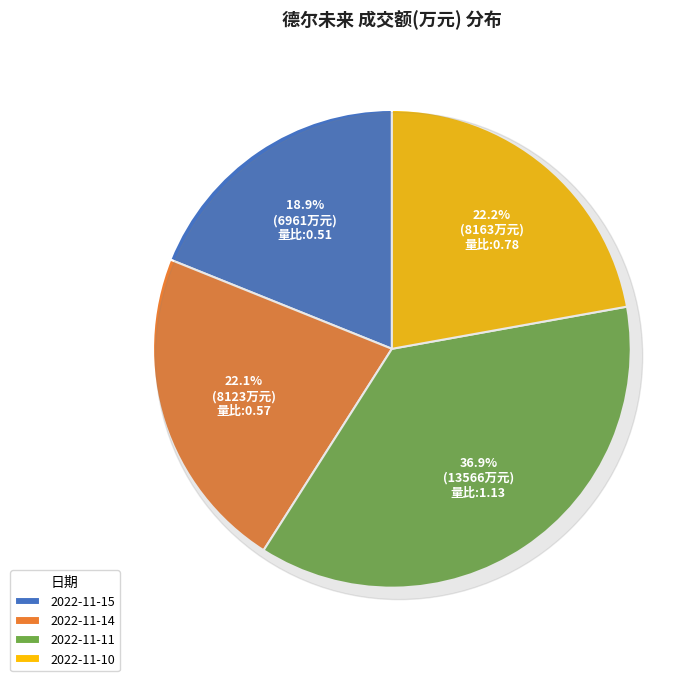

Is there any slice that represents more than half of the pie?

No